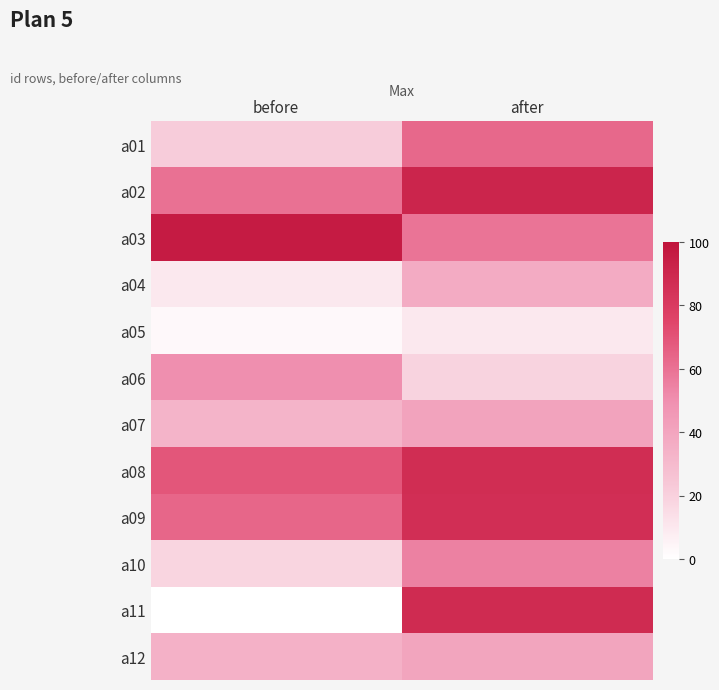

At how many categories does at least one series exceed 63?

2